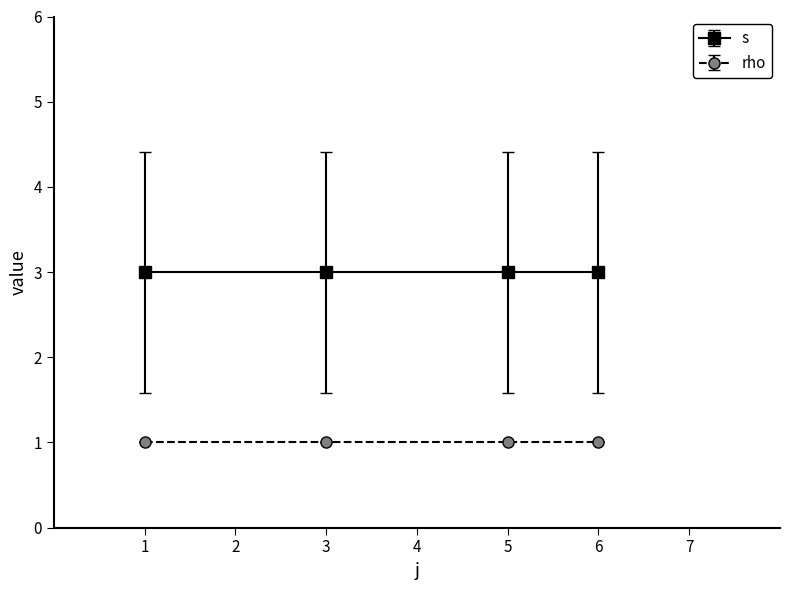

True or false: rho has a value of 1 at 1.

True